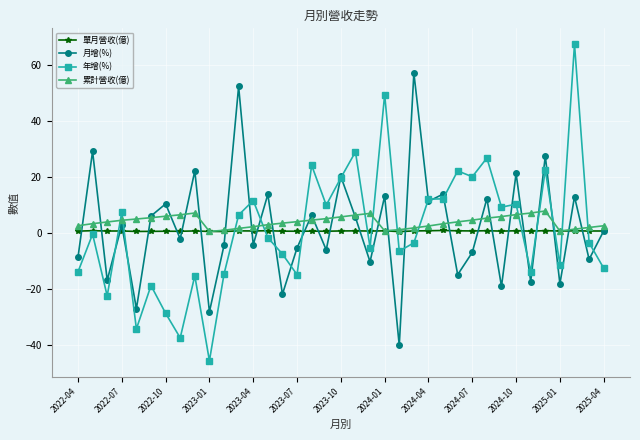

What is the value of the 單月營收(億) point at the 31st from the left?

0.7